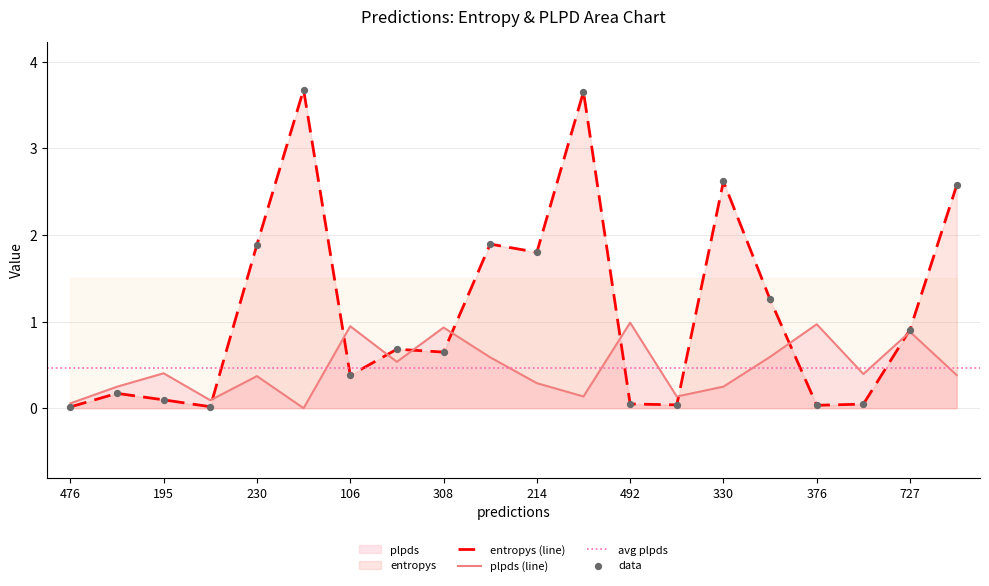

Between 682 and 308, which is larger?

682